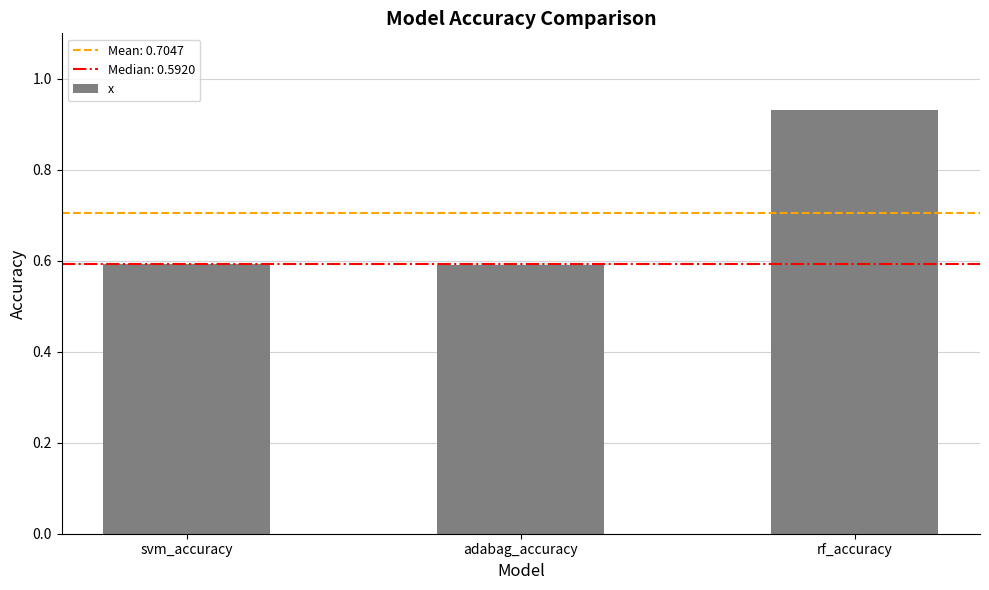

How many distinct data groups are displayed?

1